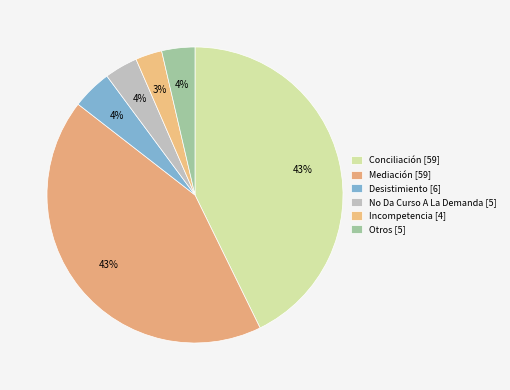

True or false: Mediación accounts for 50% of the total.

False